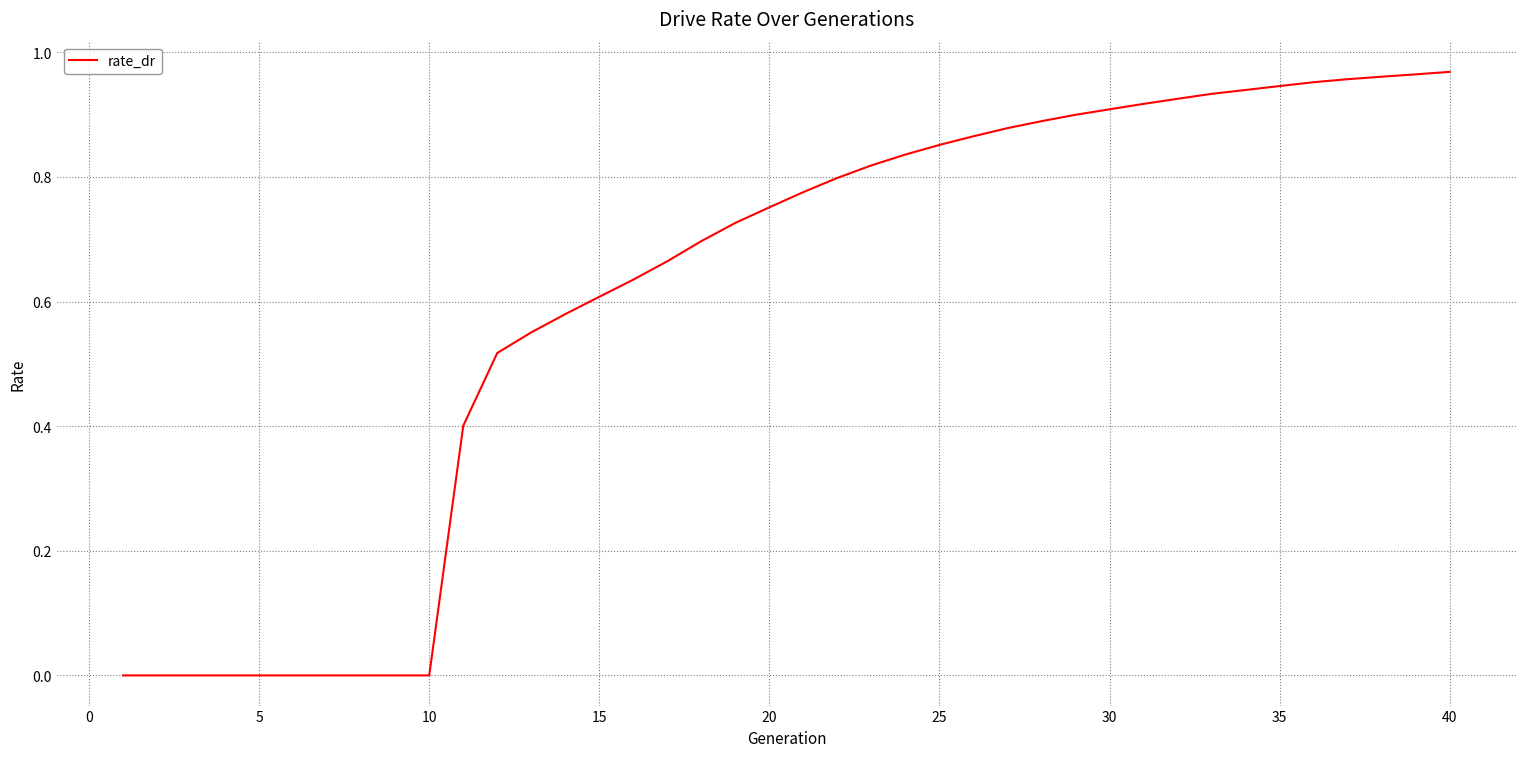

How many lines are shown in the chart?

1